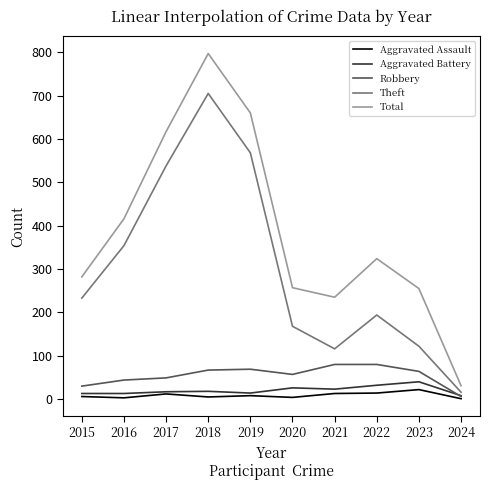

List the series in order of their peak value, highest first.

Total, Theft, Robbery, Aggravated Battery, Aggravated Assault